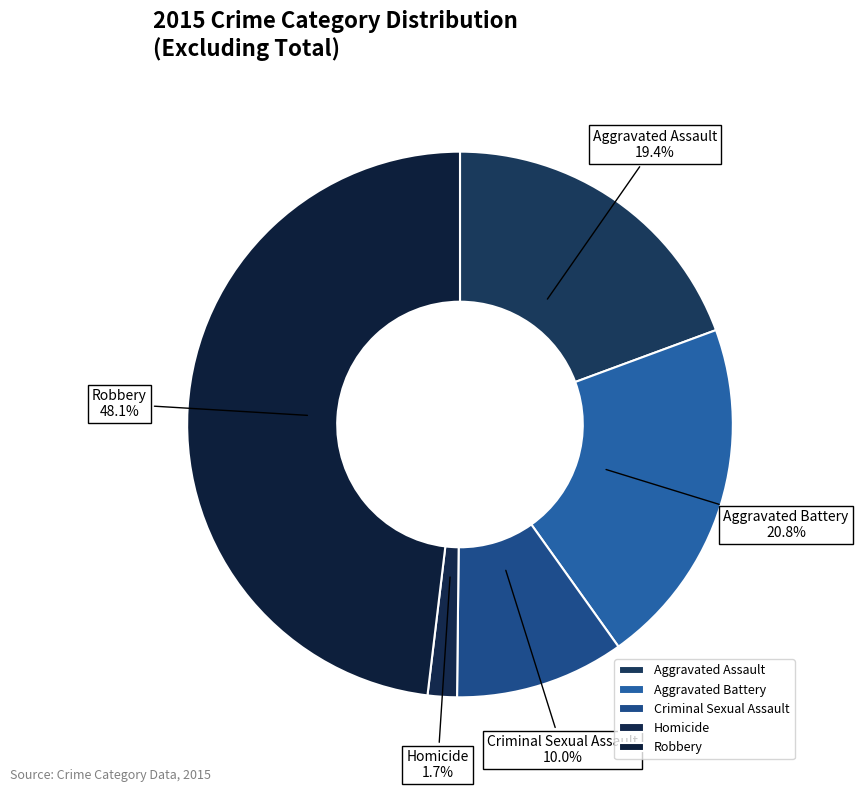

Is the sum of Robbery and Aggravated Battery greater than half?

Yes